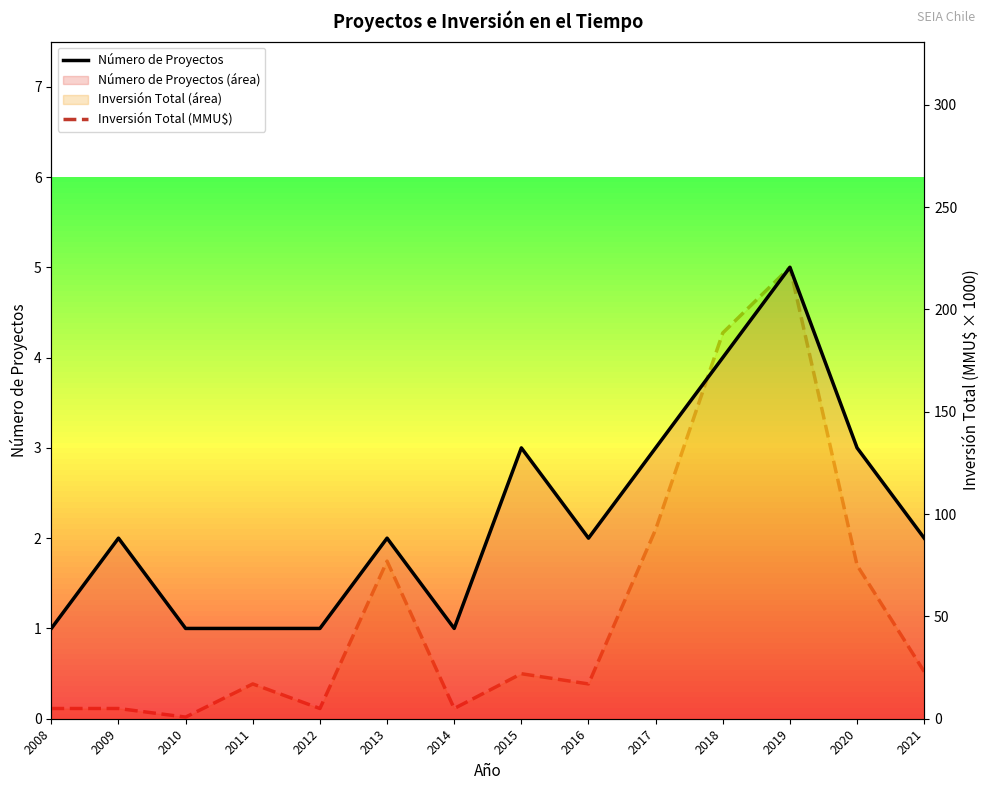

What is the difference between the maximum and minimum values in the Número de Proyectos series?

4.0